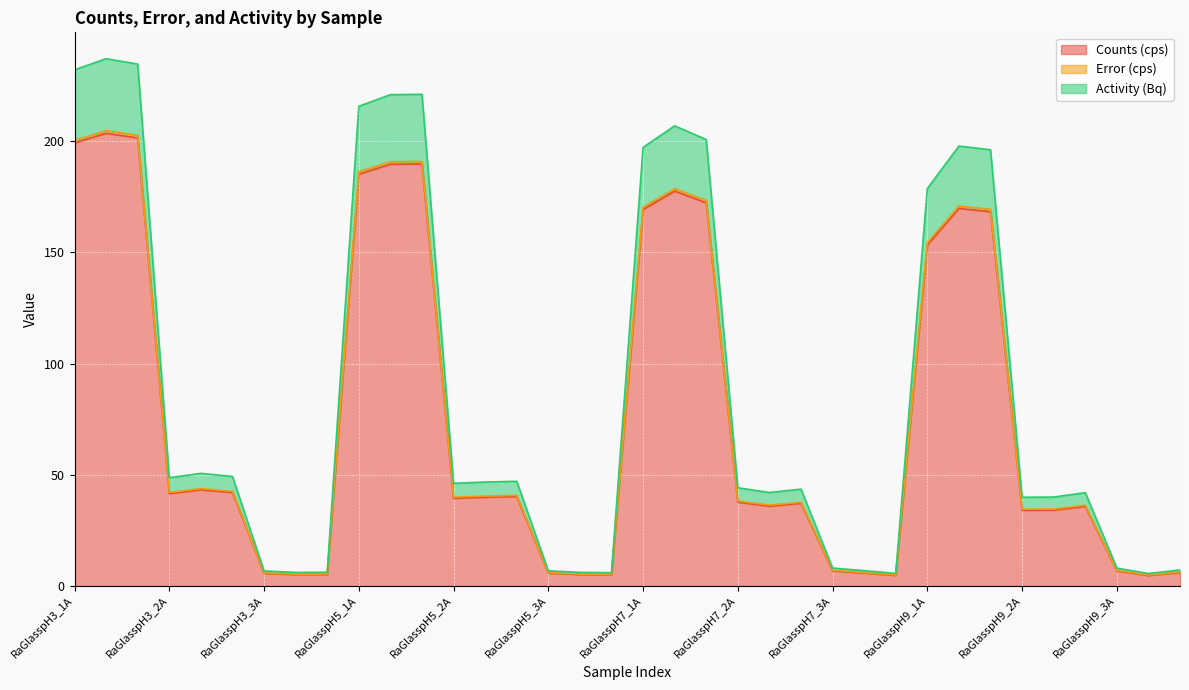

What is the difference between the Counts (cps) values at RaGlasspH5_2A and RaGlasspH9_2C?

3.6